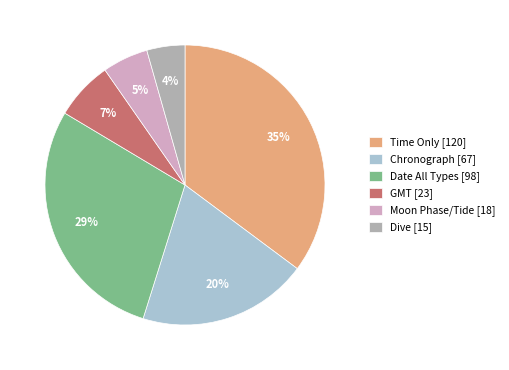

To the nearest percent, what is the combined percentage of Chronograph and Time Only?

55%